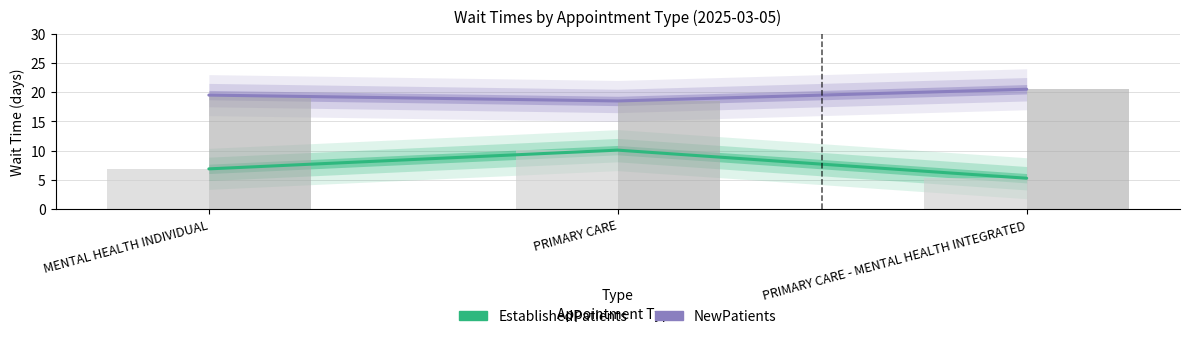

List the series in order of their peak value, lowest first.

EstablishedPatients, NewPatients